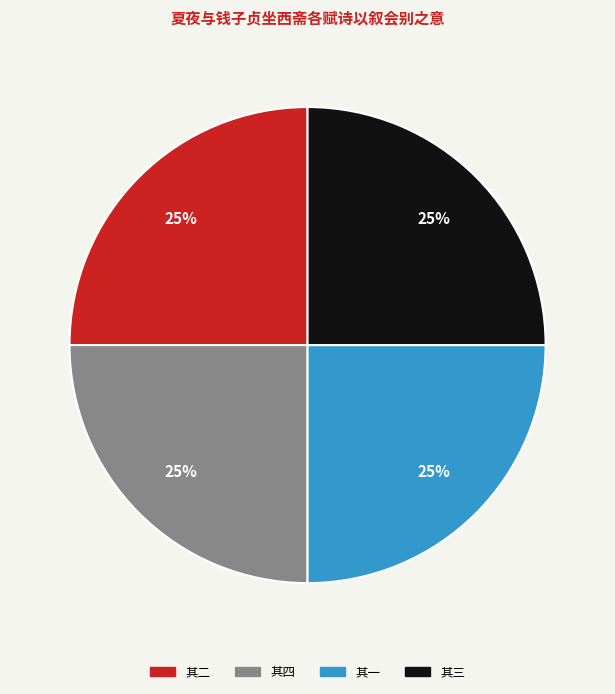

To the nearest percent, what is the combined percentage of 其二 and 其四?

50%